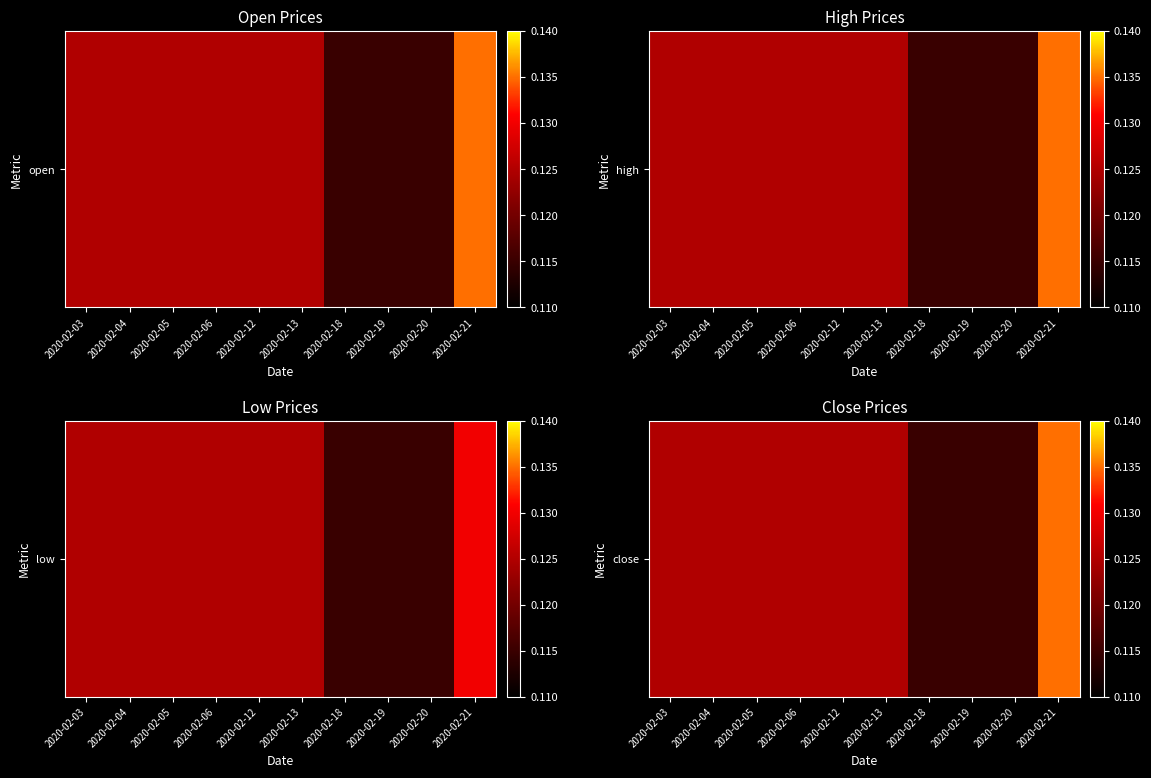

List the labels in order of value, smallest first.

2020-02-18, 2020-02-19, 2020-02-20, 2020-02-03, 2020-02-04, 2020-02-05, 2020-02-06, 2020-02-12, 2020-02-13, 2020-02-21